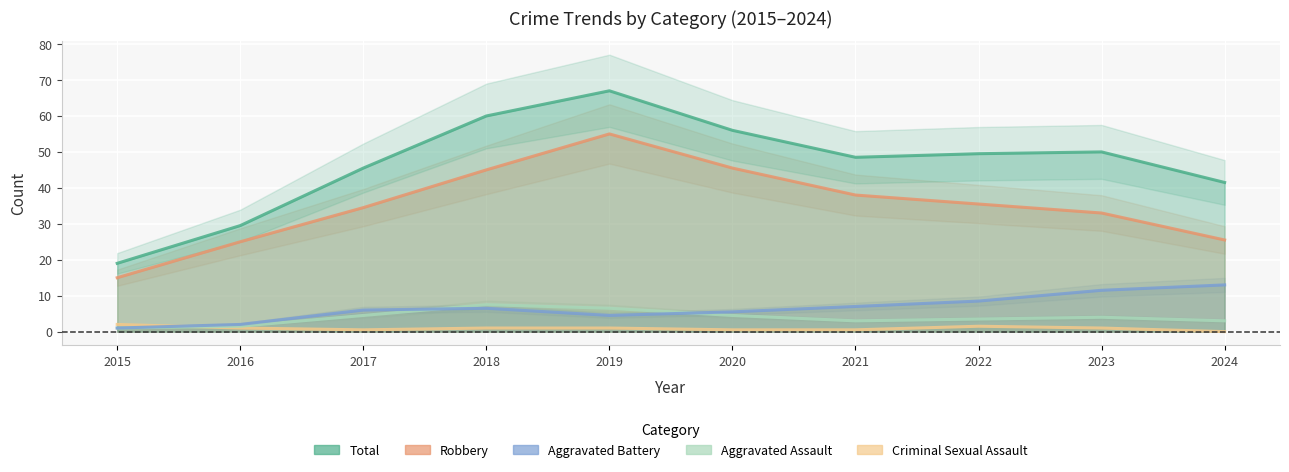

True or false: Aggravated Battery and Robbery cross at least once.

False